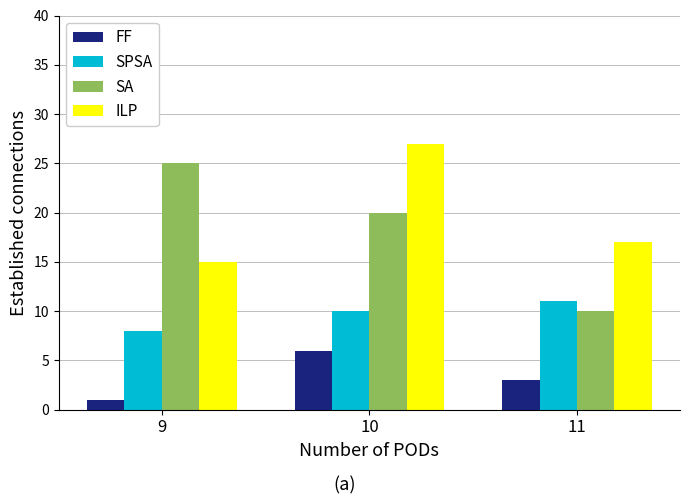

What are all the series names shown in the legend?

FF, SPSA, SA, ILP